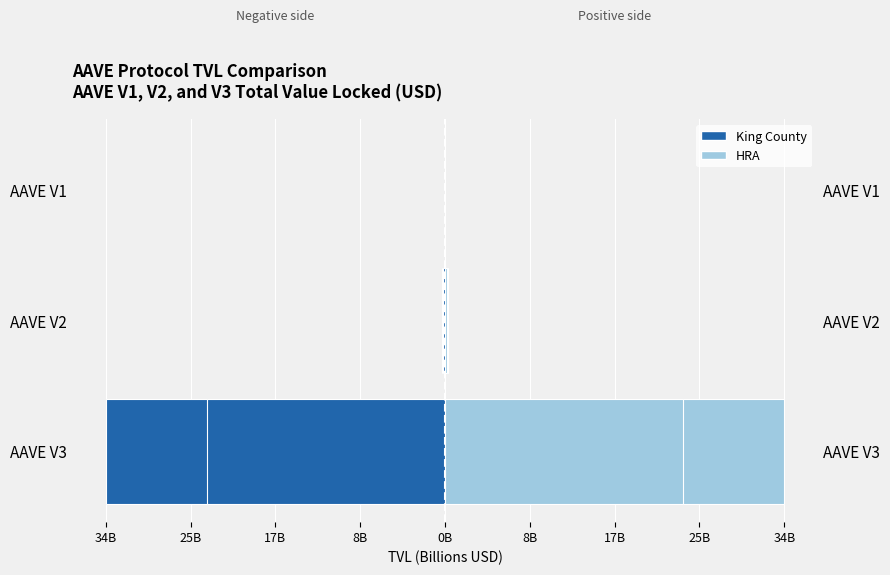

What is the difference between the maximum and minimum values in the TVL (right) series?

33.6